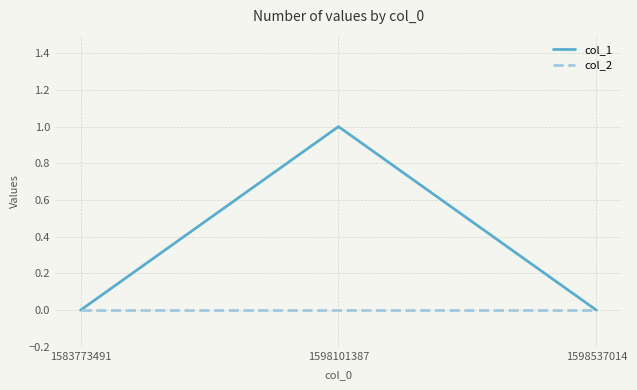

Which category has the highest value across all series?

1598101387